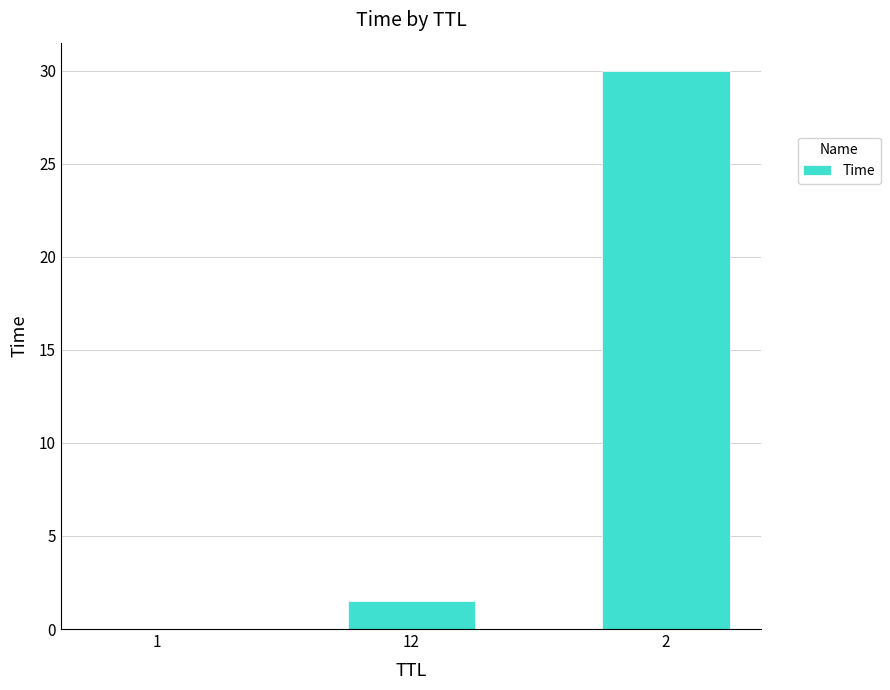

What value does the data have at 12?

1.5